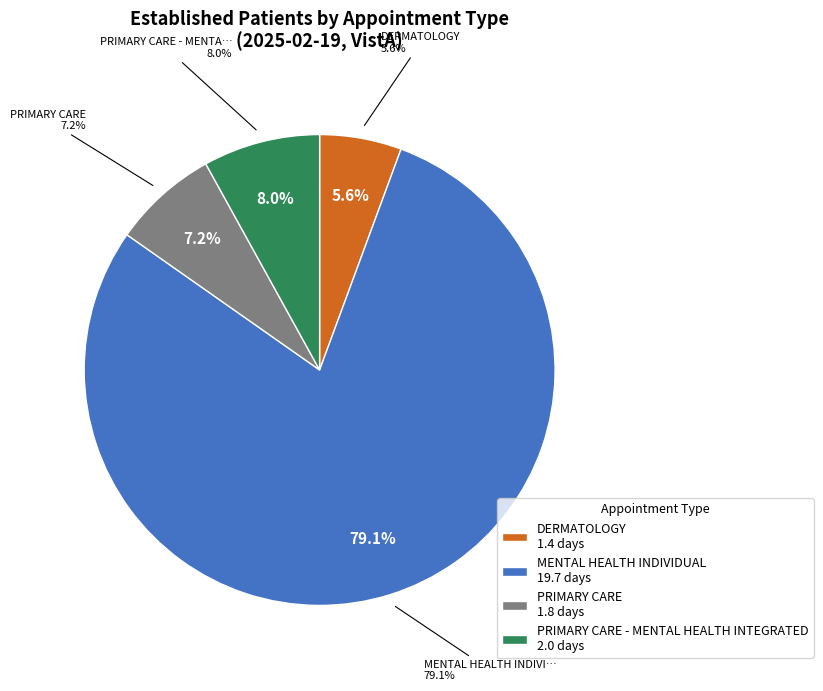

What is the change in value from DERMATOLOGY to MENTAL HEALTH INDIVIDUAL?

+18.3